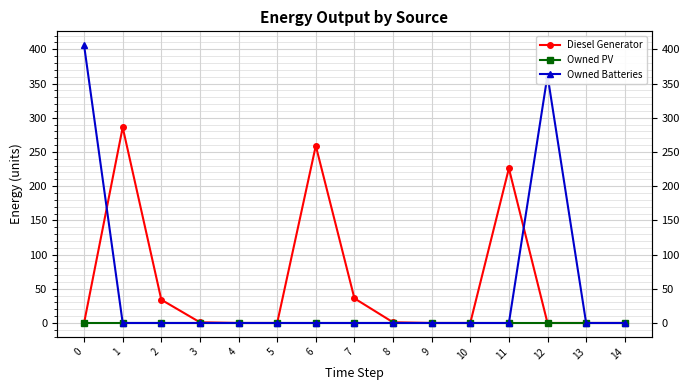

How many interior local peaks does the Diesel Generator series have?

3